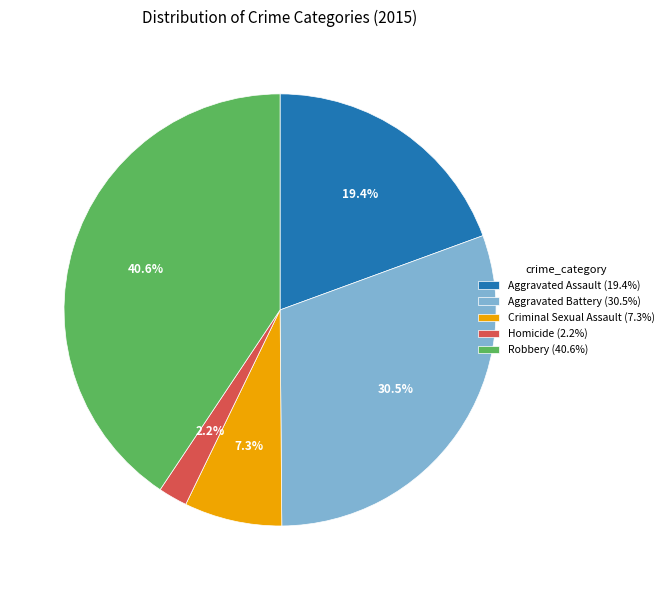

Combined, do Robbery and Aggravated Assault account for over 50%?

Yes